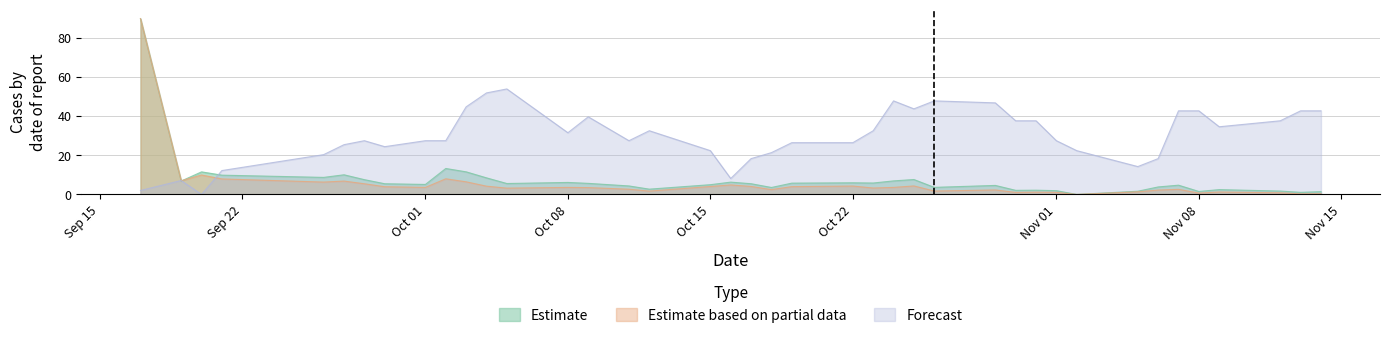

The value of Estimate at 96/09/26 is 15.5. True or false?

False